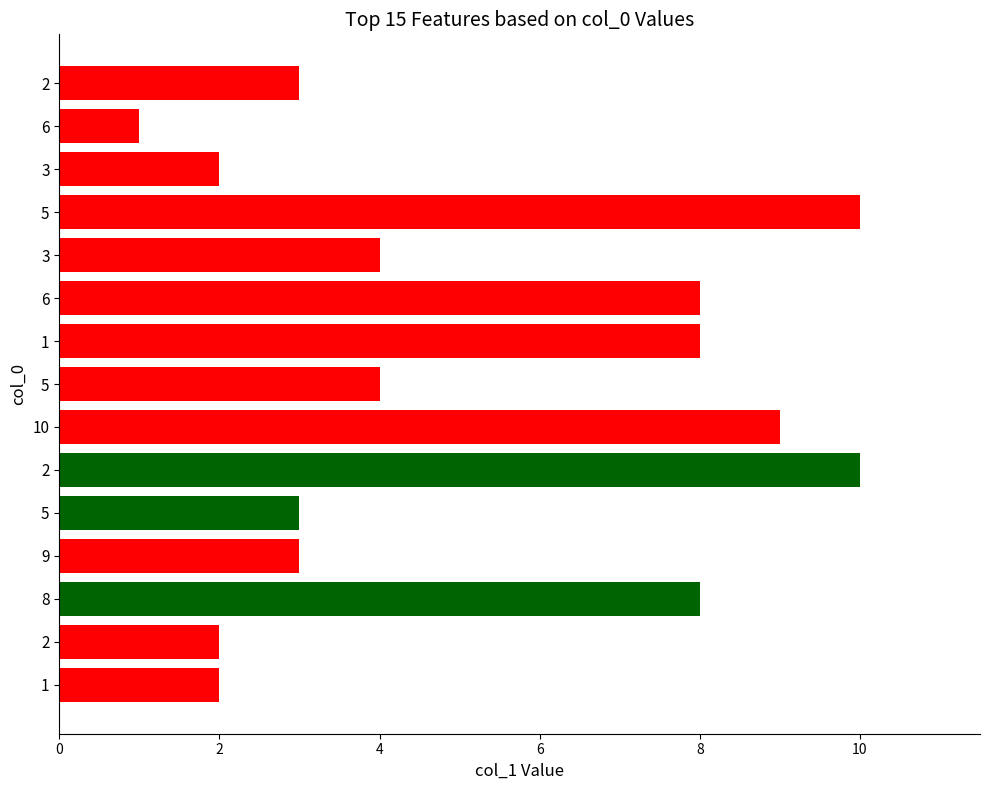

Count the number of data series in this chart.

1